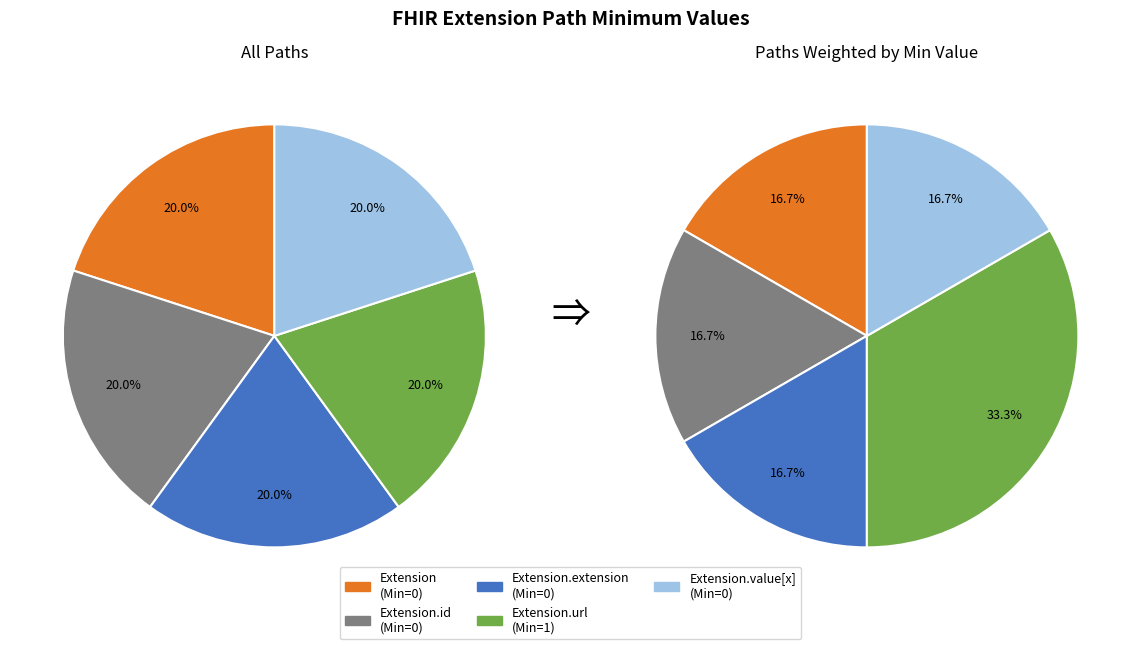

True or false: Extension.id (Min=0) accounts for 10% of the total.

False